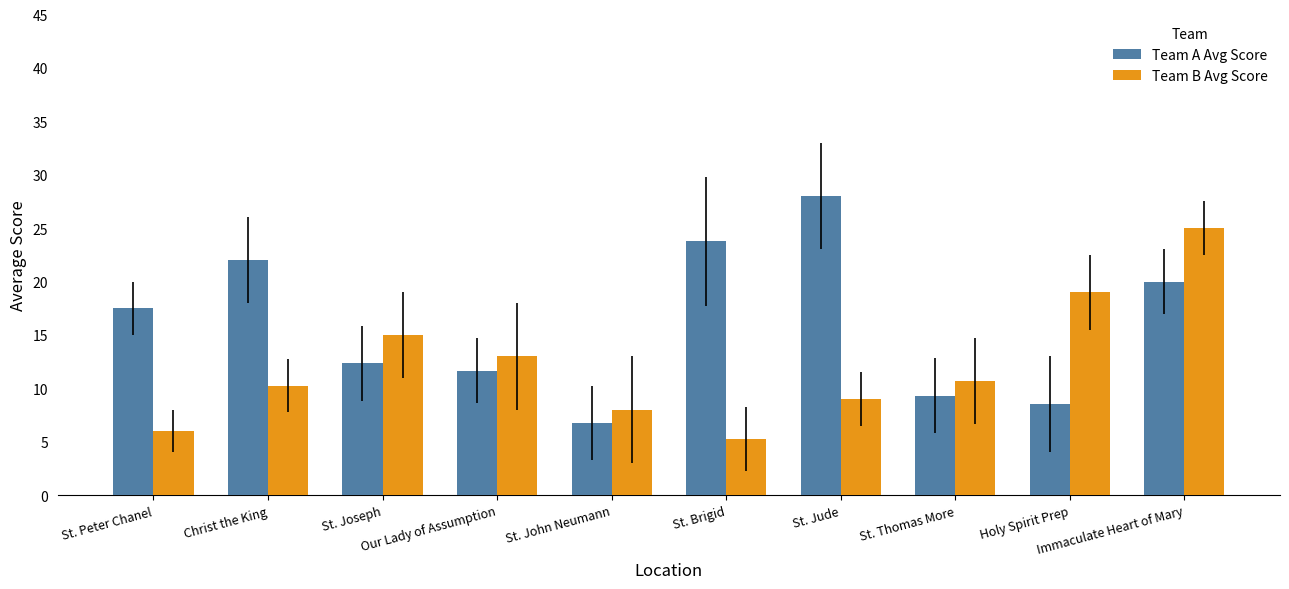

At how many categories does at least one series exceed 6?

10